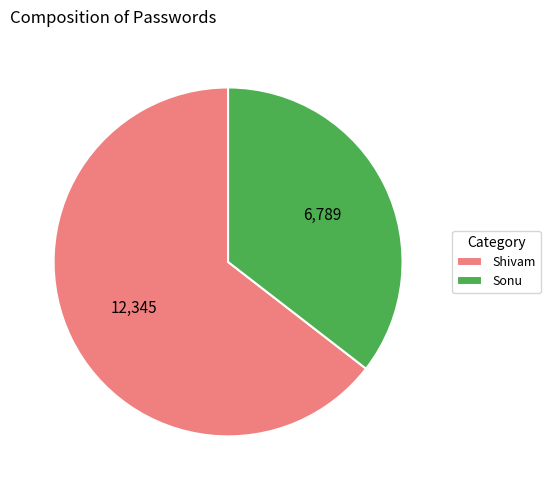

How many slices are in this pie chart?

2